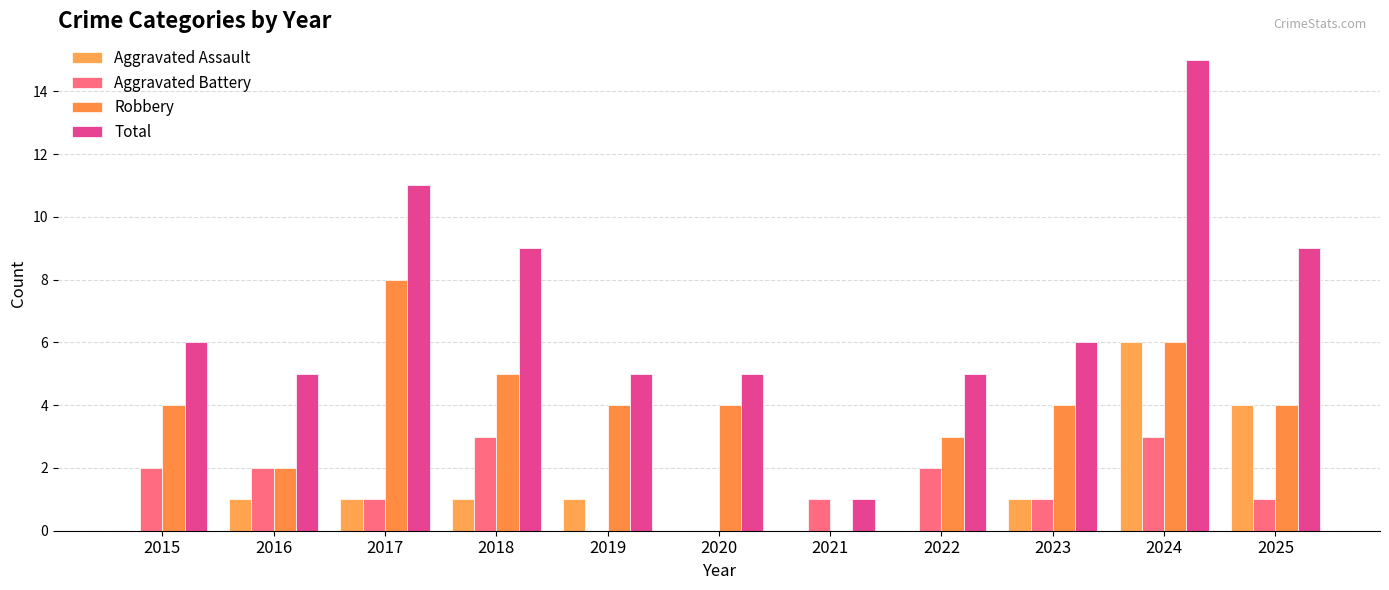

What is the value of the Total bar at the 5th from the left?

5